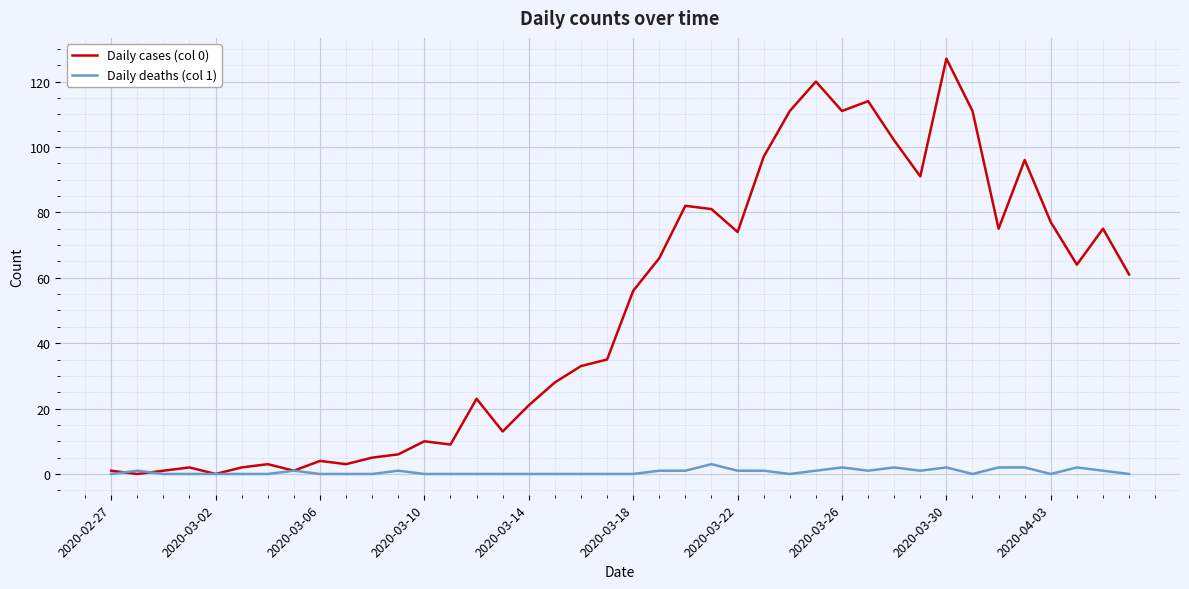

Which series has the largest total across all categories?

Daily cases (col 0)